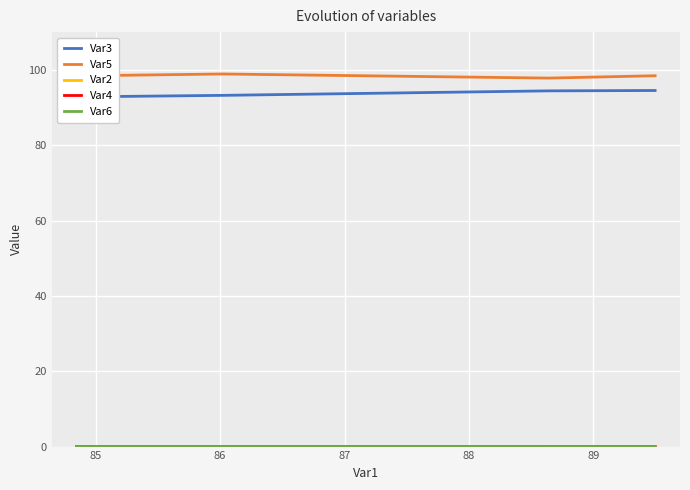

What is the total value across all series at 86?

192.1